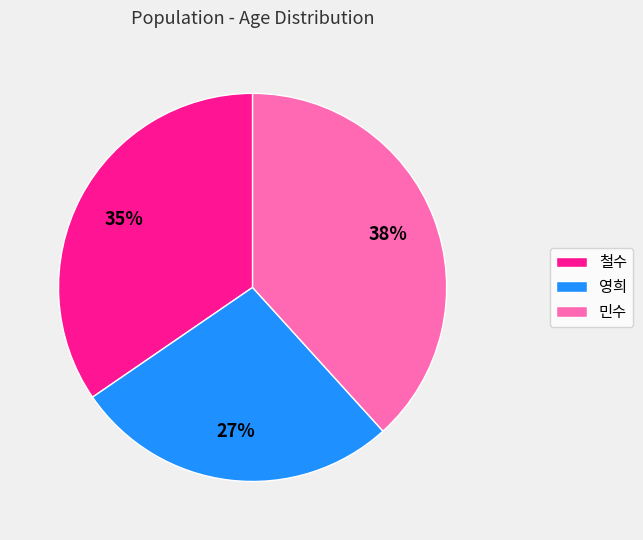

To the nearest percent, what portion does 영희 represent?

27%